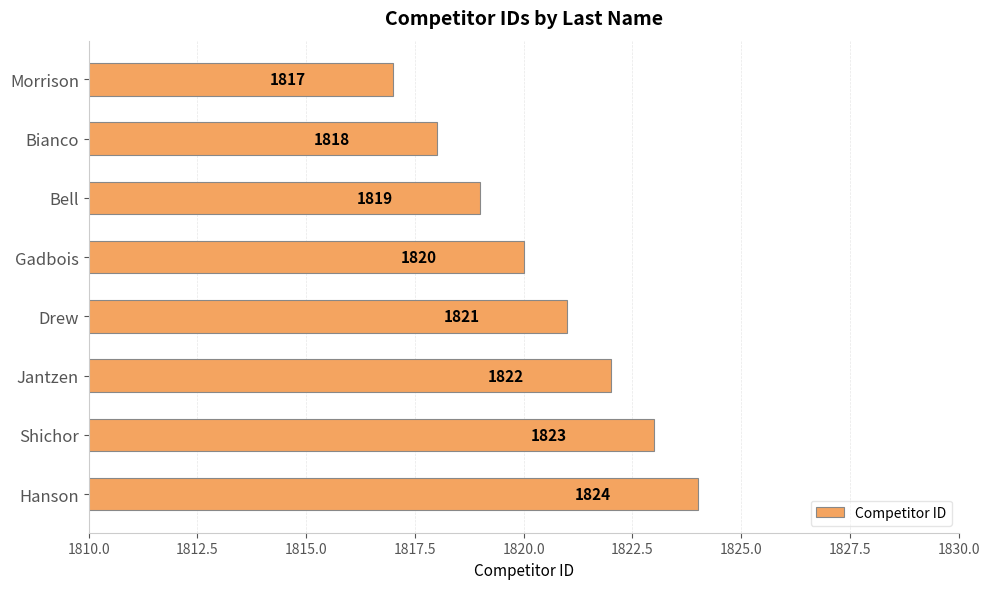

How many series are shown in this chart?

1